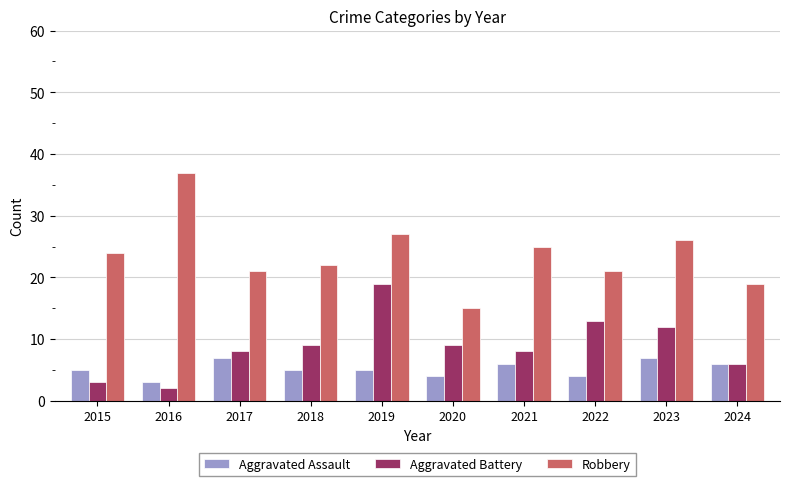

Which label corresponds to the smallest value in the chart?

2016